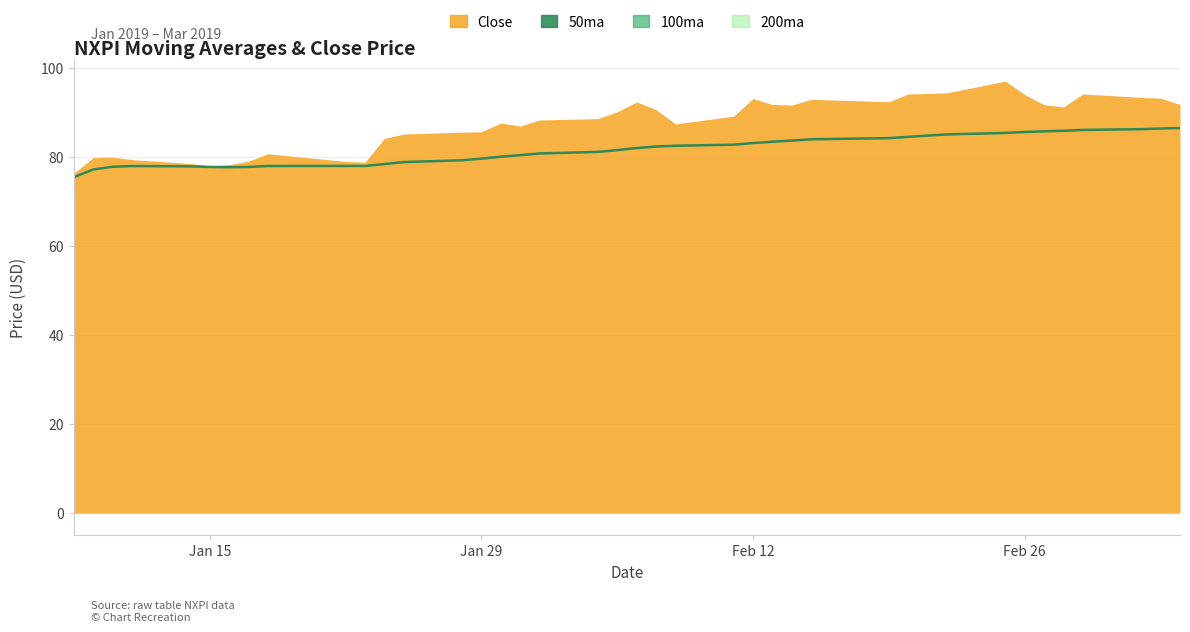

What is the minimum value for 200ma?

75.5